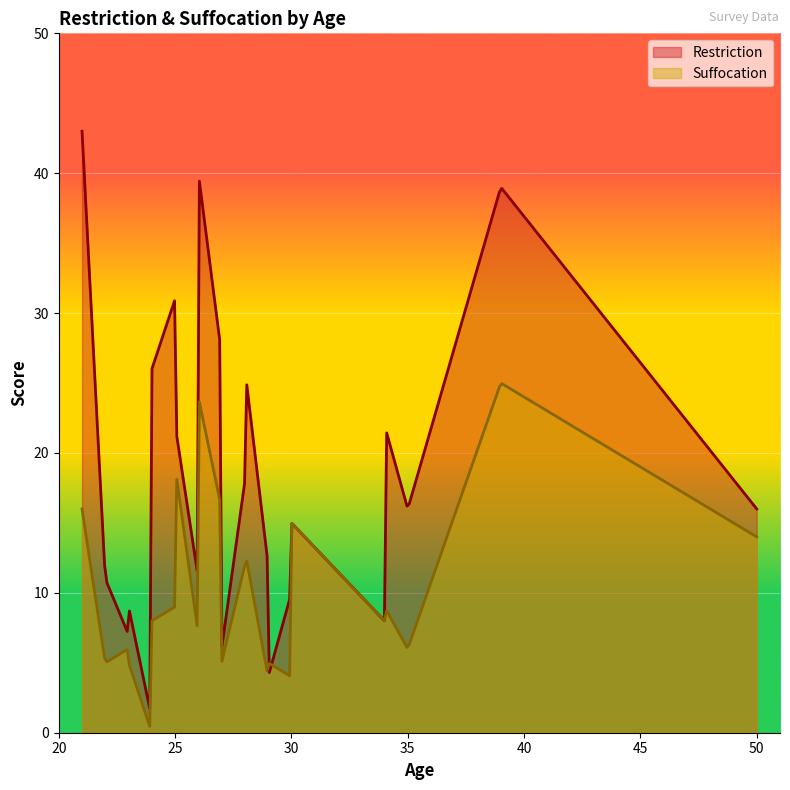

List the series in order of their peak value, lowest first.

Suffocation, Restriction